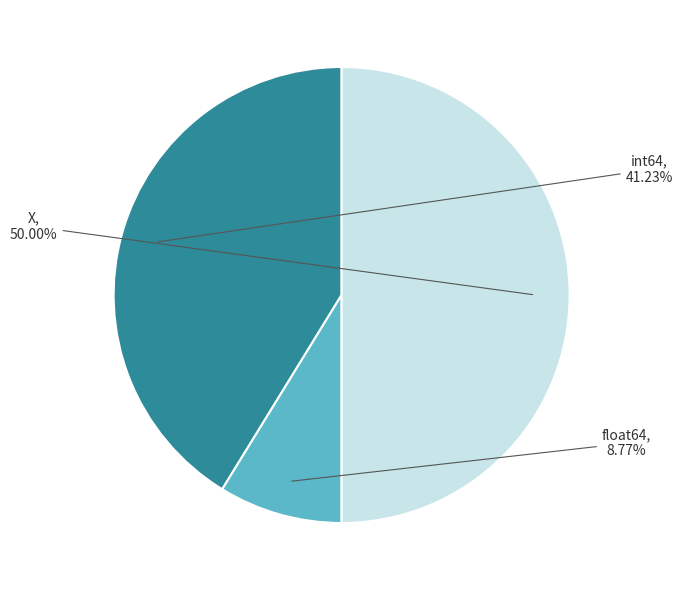

Is int64 the majority of the pie?

No